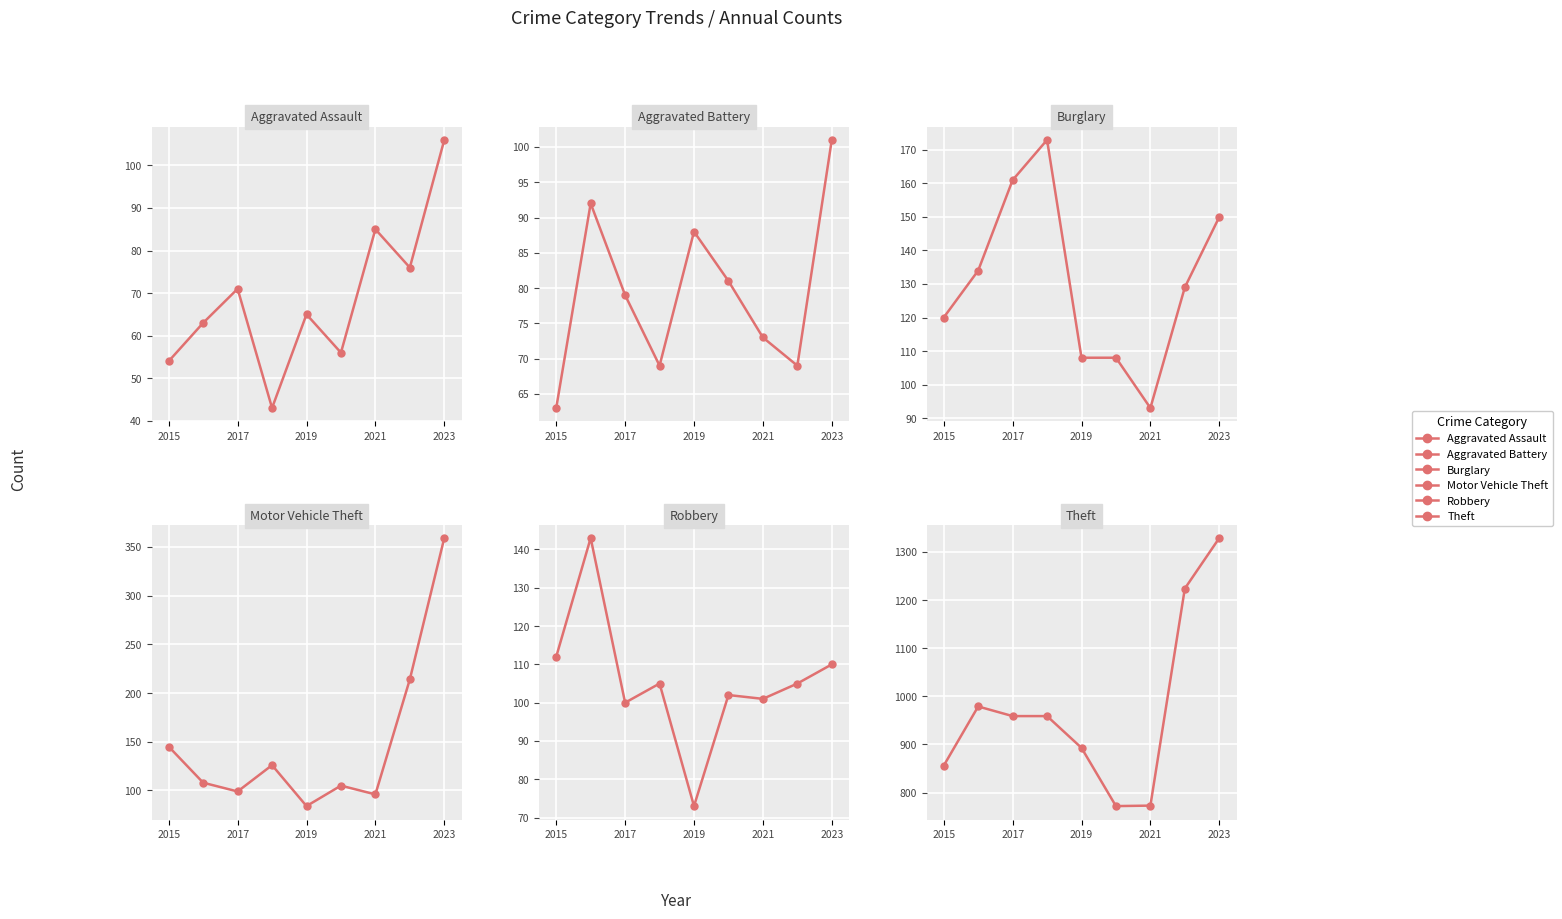

True or false: Theft and Aggravated Battery intersect in this chart.

False